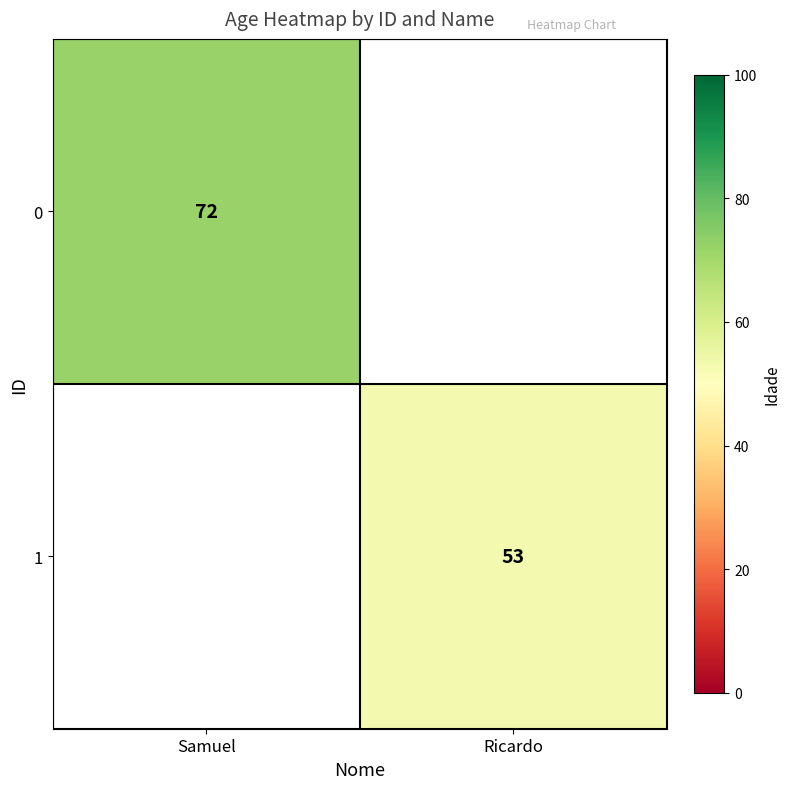

The 0 series shows 39 at Samuel. True or false?

False